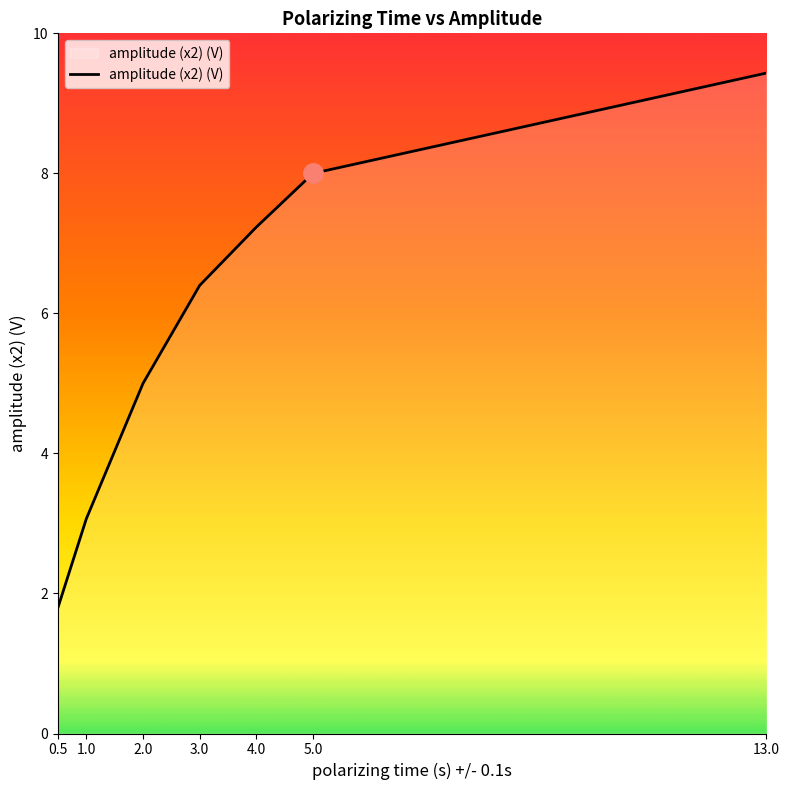

What is the change in value from 5.0 to 13.0?

+1.4